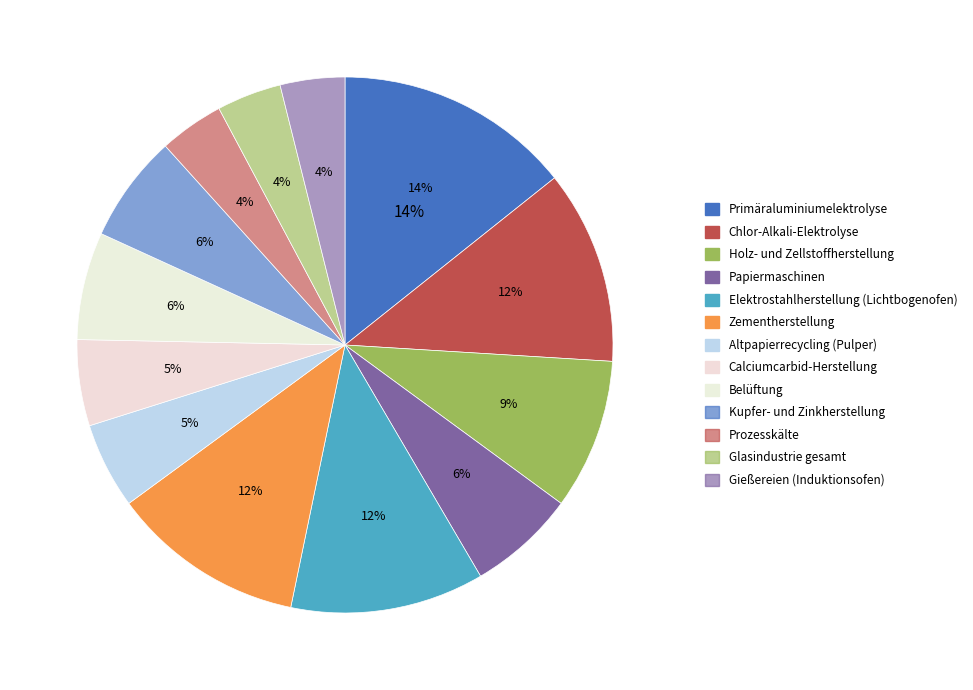

To the nearest percent, what is the difference between the largest and smallest slice percentages?

10%